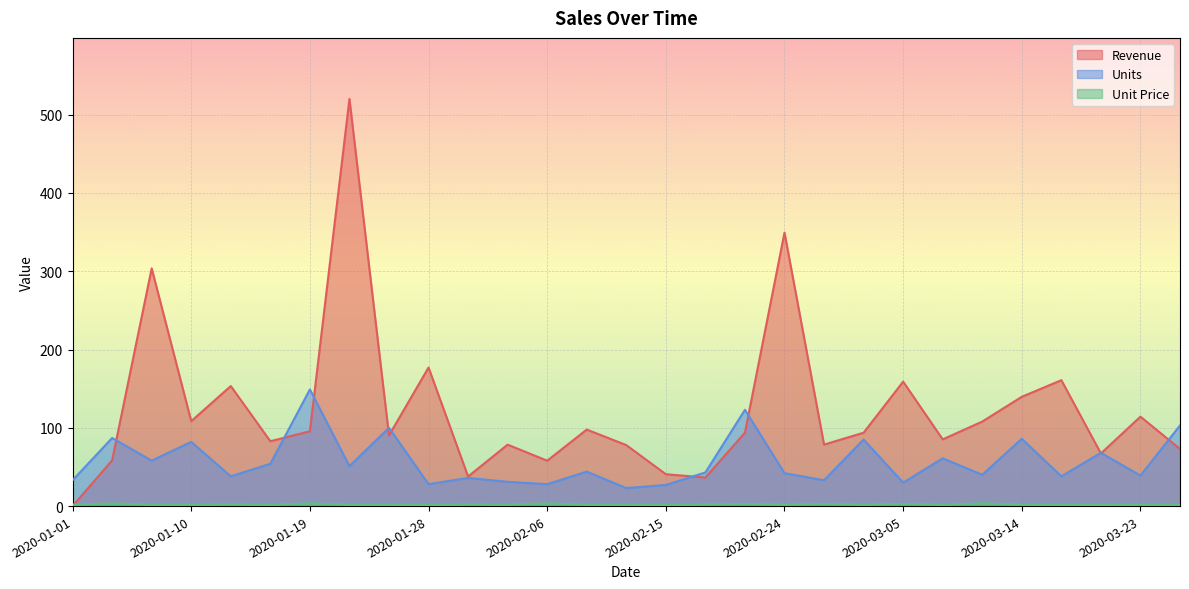

The Units series shows 86.0 at 2020-03-14. True or false?

True